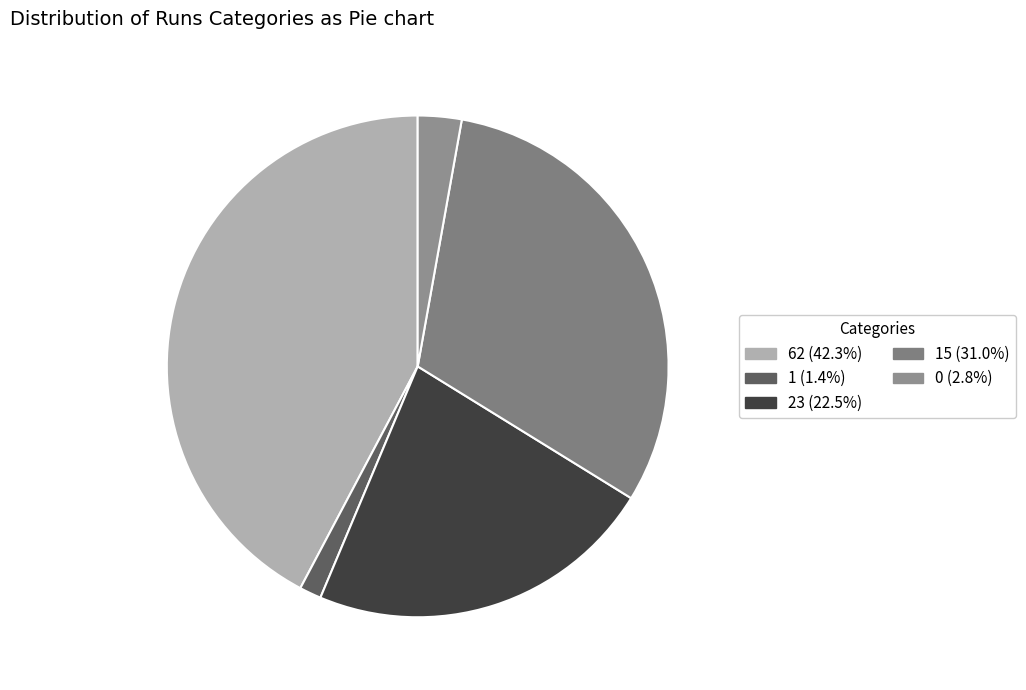

Count the number of slices in the pie.

5